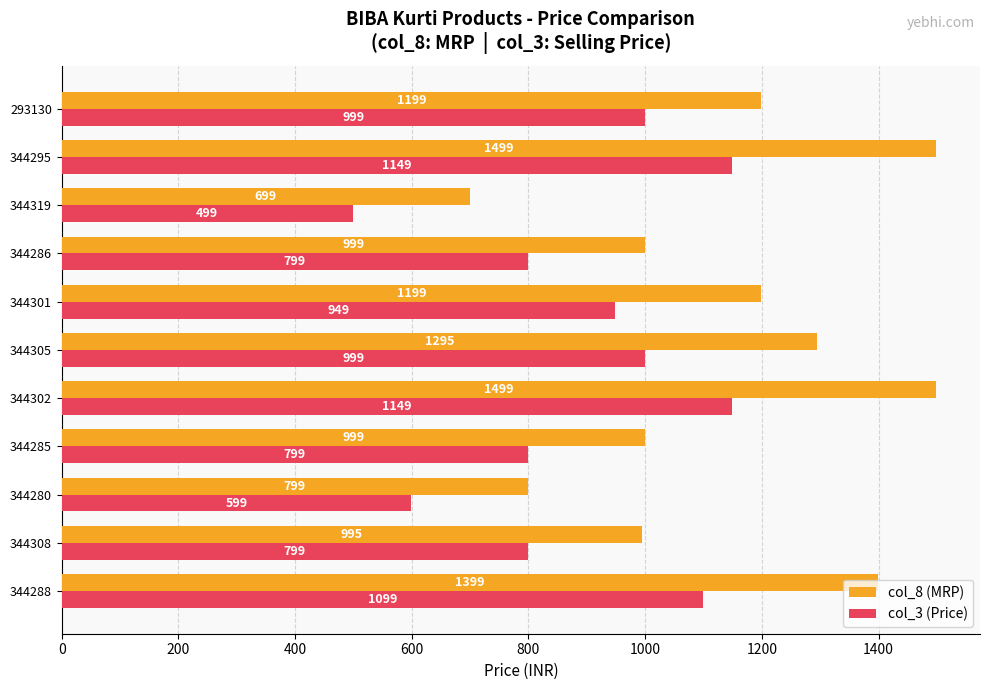

How many series are shown in this chart?

2